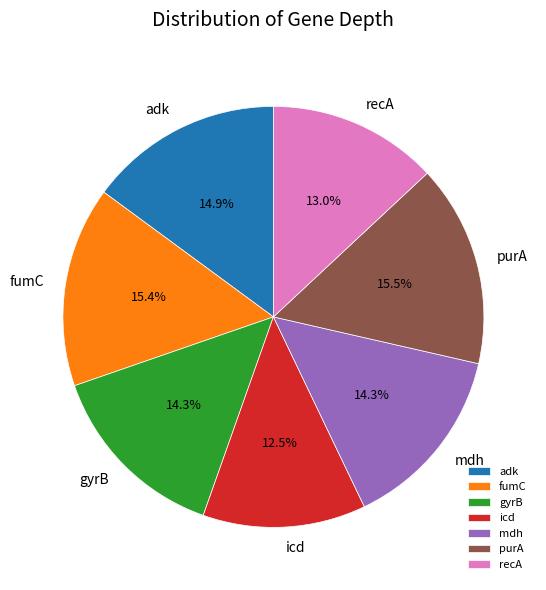

What is the smallest slice in the pie chart?

icd